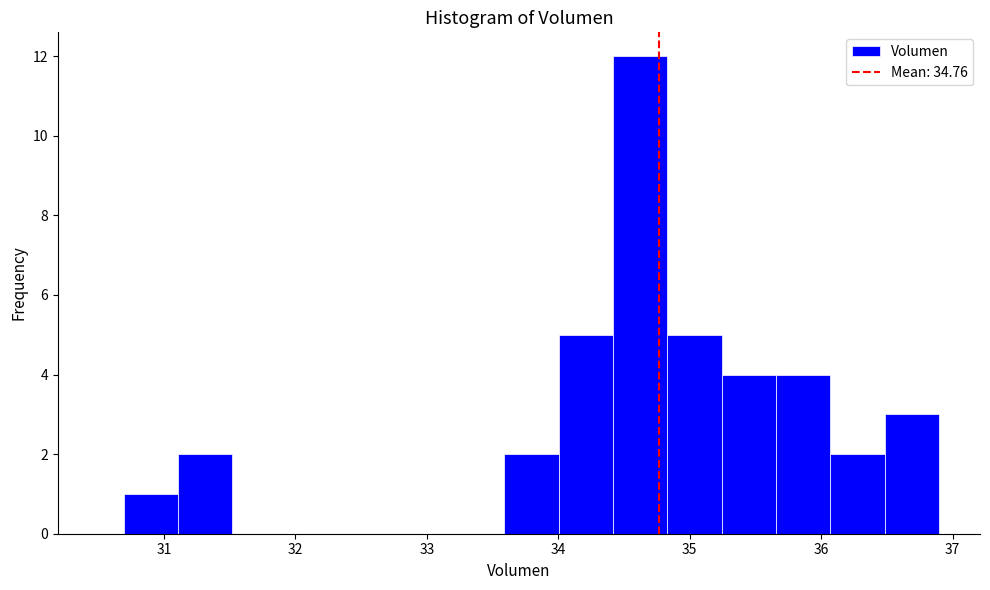

Reading left to right, transcribe this chart: for each bar, give the range it covers on the x-axis and its height. Neither the bar edges nor the heights are printed on the chart, so give them approximately, as read against the axes.

30.7 to 31.1: 1
31.1 to 31.5: 2
31.5 to 31.9: 0
31.9 to 32.3: 0
32.3 to 32.8: 0
32.8 to 33.2: 0
33.2 to 33.6: 0
33.6 to 34.0: 2
34.0 to 34.4: 5
34.4 to 34.8: 12
34.8 to 35.2: 5
35.2 to 35.7: 4
35.7 to 36.1: 4
36.1 to 36.5: 2
36.5 to 36.9: 3